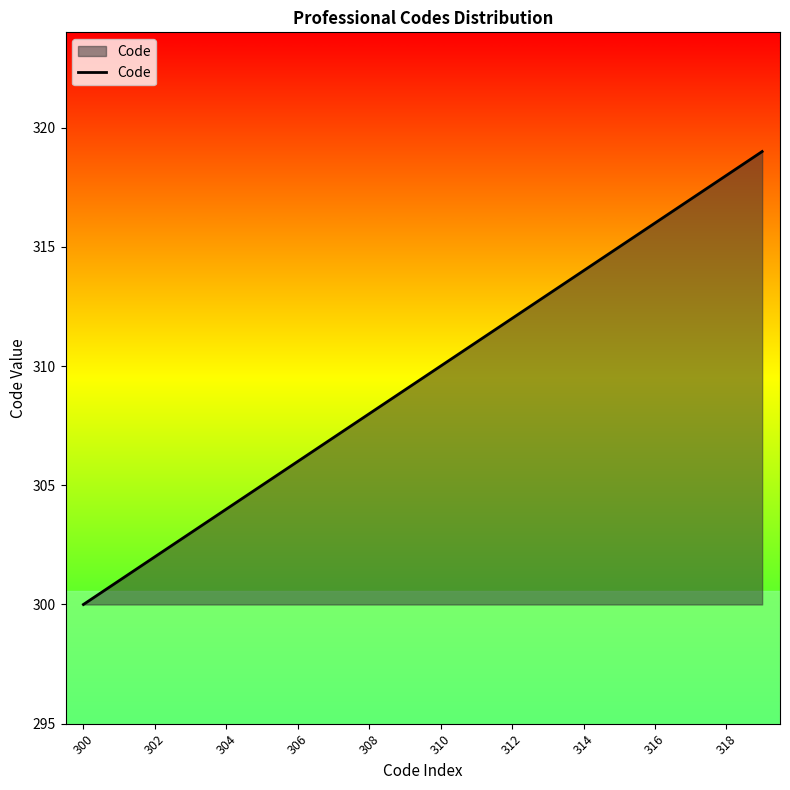

Reading right to left, transcribe all the data shown in this chart.

319	318	317	316	315	314	313	312	311	310	309	308	307	306	305	304	303	302	301	300